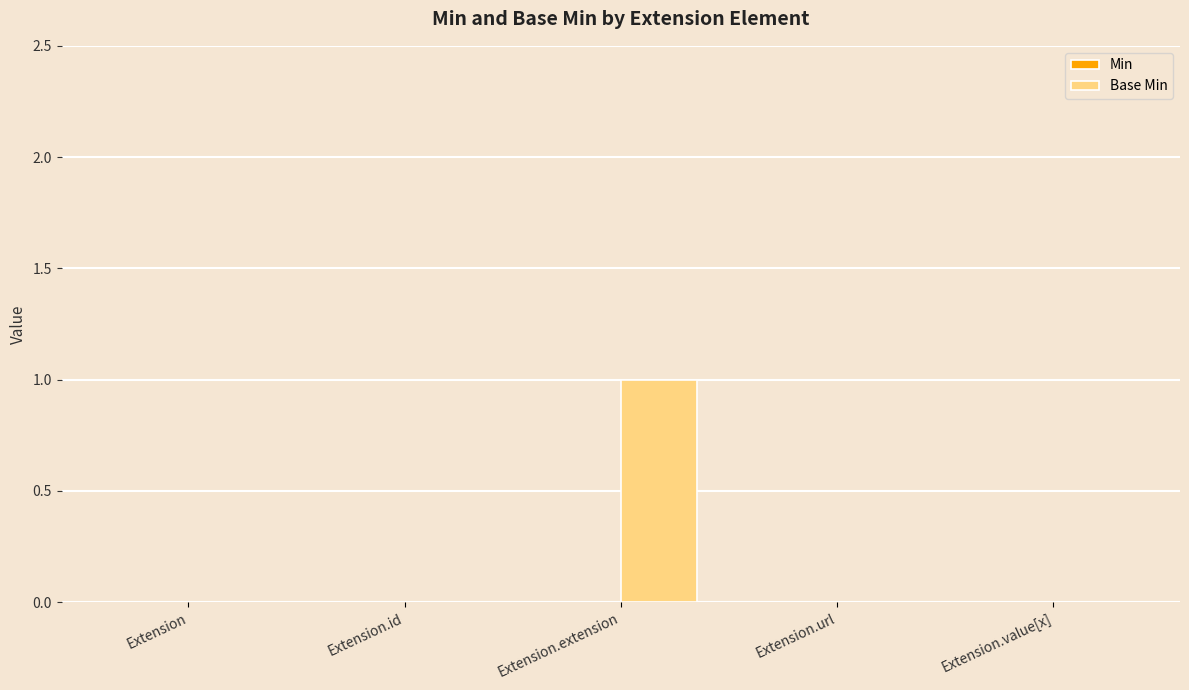

Between Extension.extension and Extension.value[x], which is larger?

Extension.extension